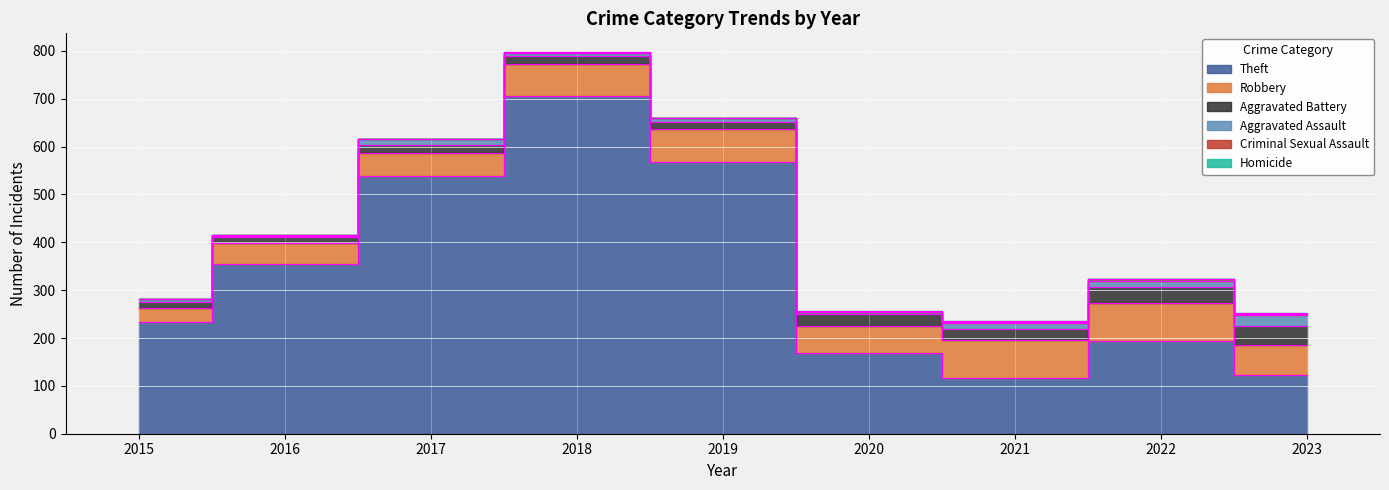

What is the maximum value for Aggravated Battery?

40